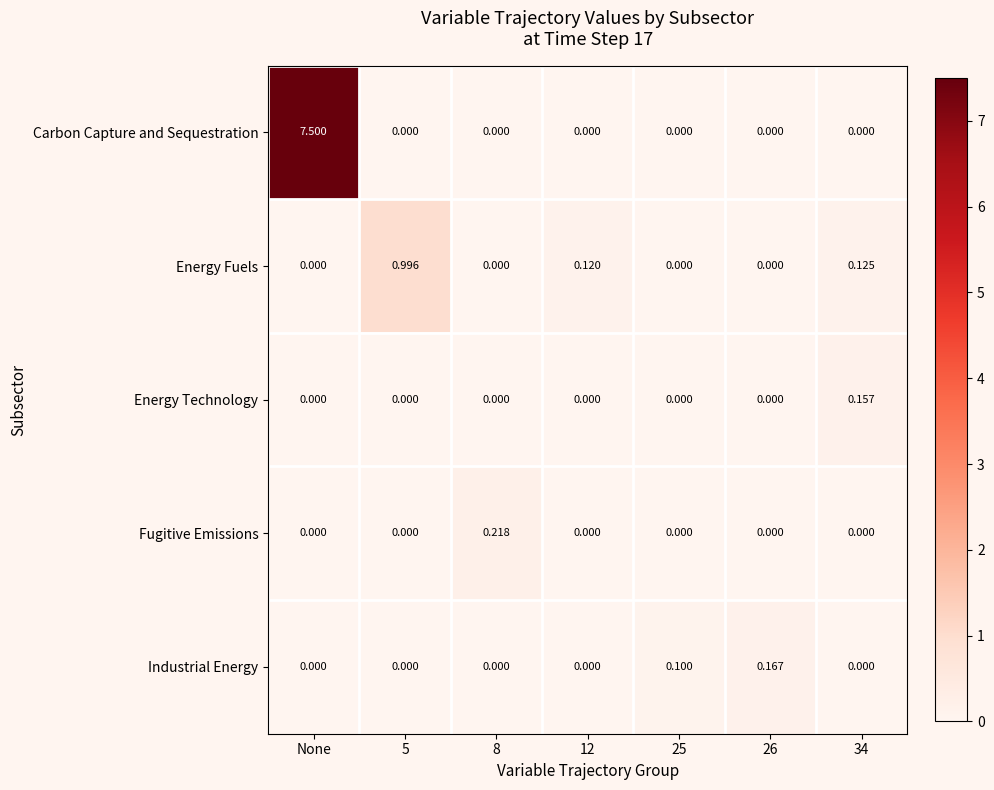

What is the greatest value displayed?

7.5